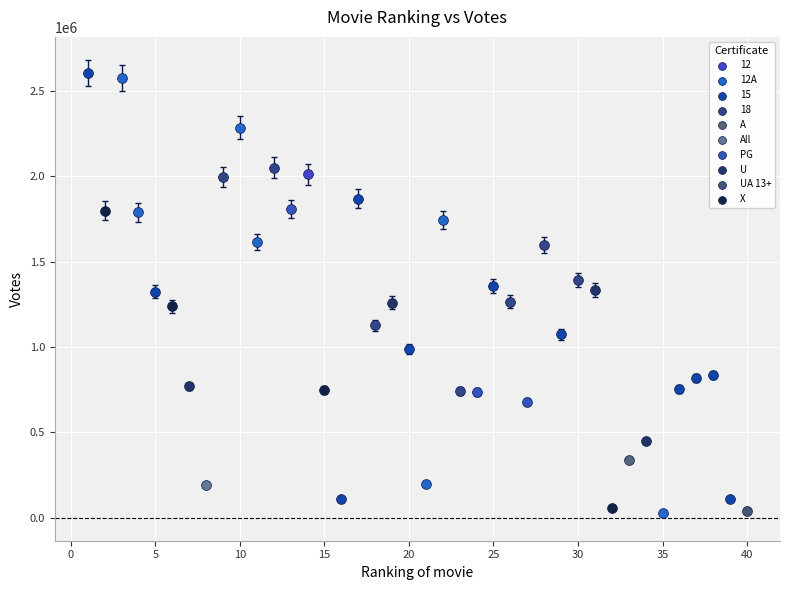

Which series contains the highest Y value?

15